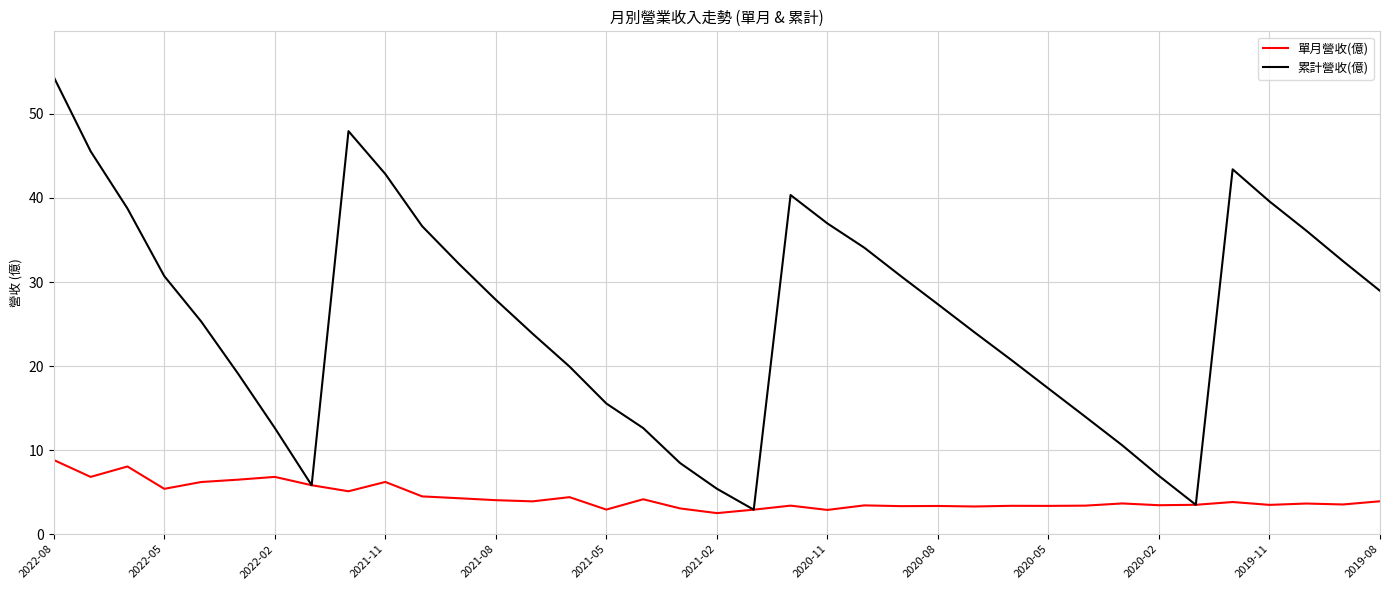

List the series in order of their peak value, highest first.

累計營收(億), 單月營收(億)